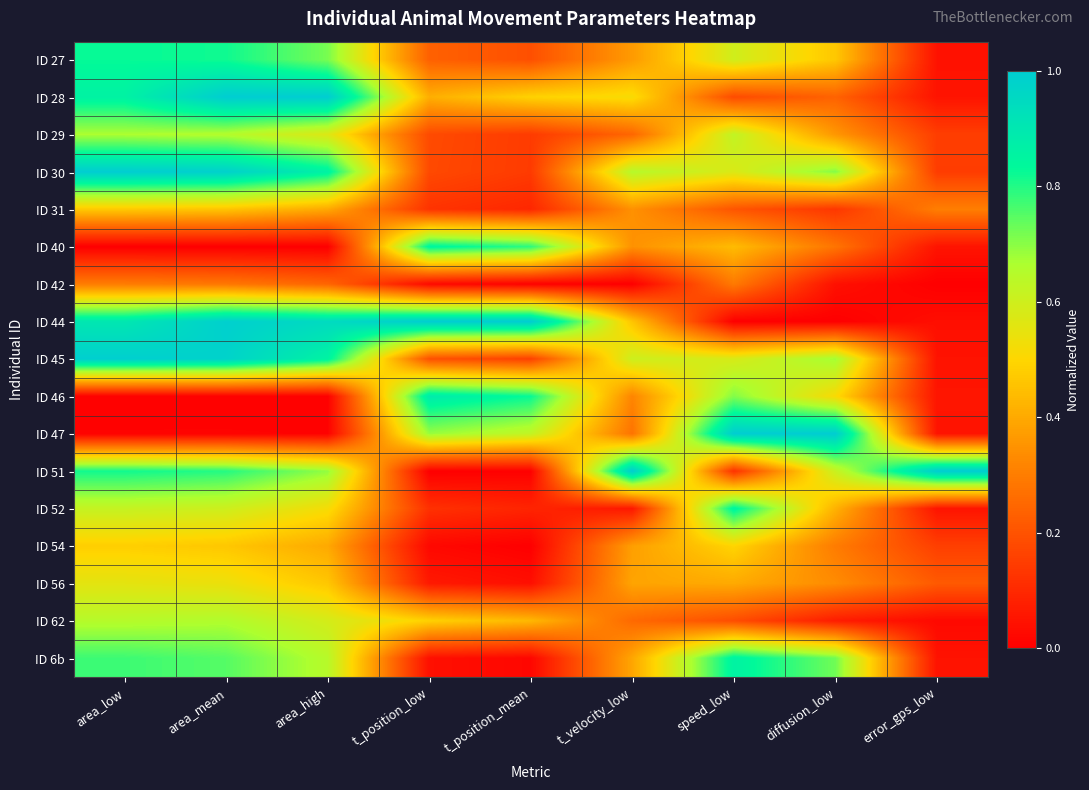

Reading right to left, what are all the values shown in this chart?

ID 27: error_gps_low=0.0	diffusion_low=0.5	speed_low=0.6	t_velocity_low=0.4	t_position_mean=0.2	t_position_low=0.2	area_high=0.7	area_mean=0.8	area_low=0.8
ID 28: error_gps_low=0.0	diffusion_low=0.2	speed_low=0.2	t_velocity_low=0.5	t_position_mean=0.5	t_position_low=0.4	area_high=1.0	area_mean=1.0	area_low=0.9
ID 29: error_gps_low=0.2	diffusion_low=0.4	speed_low=0.6	t_velocity_low=0.2	t_position_mean=0.1	t_position_low=0.2	area_high=0.6	area_mean=0.7	area_low=0.7
ID 30: error_gps_low=0.1	diffusion_low=0.7	speed_low=0.6	t_velocity_low=0.6	t_position_mean=0.1	t_position_low=0.2	area_high=0.9	area_mean=1.0	area_low=1.0
ID 31: error_gps_low=0.3	diffusion_low=0.1	speed_low=0.2	t_velocity_low=0.3	t_position_mean=0.1	t_position_low=0.1	area_high=0.4	area_mean=0.5	area_low=0.5
ID 40: error_gps_low=0.0	diffusion_low=0.3	speed_low=0.4	t_velocity_low=0.3	t_position_mean=0.8	t_position_low=0.9	area_high=0.0	area_mean=0.0	area_low=0.0
ID 42: error_gps_low=0.0	diffusion_low=0.0	speed_low=0.3	t_velocity_low=0.0	t_position_mean=0.0	t_position_low=0.0	area_high=0.2	area_mean=0.3	area_low=0.3
ID 44: error_gps_low=0.0	diffusion_low=0.0	speed_low=0.0	t_velocity_low=0.5	t_position_mean=1.0	t_position_low=1.0	area_high=0.9	area_mean=1.0	area_low=0.9
ID 45: error_gps_low=0.0	diffusion_low=0.7	speed_low=0.6	t_velocity_low=0.6	t_position_mean=0.2	t_position_low=0.2	area_high=0.9	area_mean=1.0	area_low=1.0
ID 46: error_gps_low=0.1	diffusion_low=0.5	speed_low=0.7	t_velocity_low=0.3	t_position_mean=0.8	t_position_low=0.9	area_high=0.0	area_mean=0.0	area_low=0.0
ID 47: error_gps_low=0.0	diffusion_low=1.0	speed_low=1.0	t_velocity_low=0.3	t_position_mean=0.6	t_position_low=0.7	area_high=0.0	area_mean=0.0	area_low=0.0
ID 51: error_gps_low=1.0	diffusion_low=0.6	speed_low=0.1	t_velocity_low=1.0	t_position_mean=0.0	t_position_low=0.0	area_high=0.7	area_mean=0.8	area_low=0.8
ID 52: error_gps_low=0.0	diffusion_low=0.4	speed_low=0.9	t_velocity_low=0.1	t_position_mean=0.1	t_position_low=0.1	area_high=0.5	area_mean=0.6	area_low=0.6
ID 54: error_gps_low=0.2	diffusion_low=0.3	speed_low=0.5	t_velocity_low=0.4	t_position_mean=0.0	t_position_low=0.0	area_high=0.4	area_mean=0.5	area_low=0.5
ID 56: error_gps_low=0.2	diffusion_low=0.3	speed_low=0.4	t_velocity_low=0.4	t_position_mean=0.0	t_position_low=0.1	area_high=0.5	area_mean=0.5	area_low=0.6
ID 62: error_gps_low=0.0	diffusion_low=0.1	speed_low=0.2	t_velocity_low=0.3	t_position_mean=0.4	t_position_low=0.5	area_high=0.6	area_mean=0.7	area_low=0.6
ID 6b: error_gps_low=0.0	diffusion_low=0.7	speed_low=0.9	t_velocity_low=0.4	t_position_mean=0.0	t_position_low=0.0	area_high=0.6	area_mean=0.7	area_low=0.8